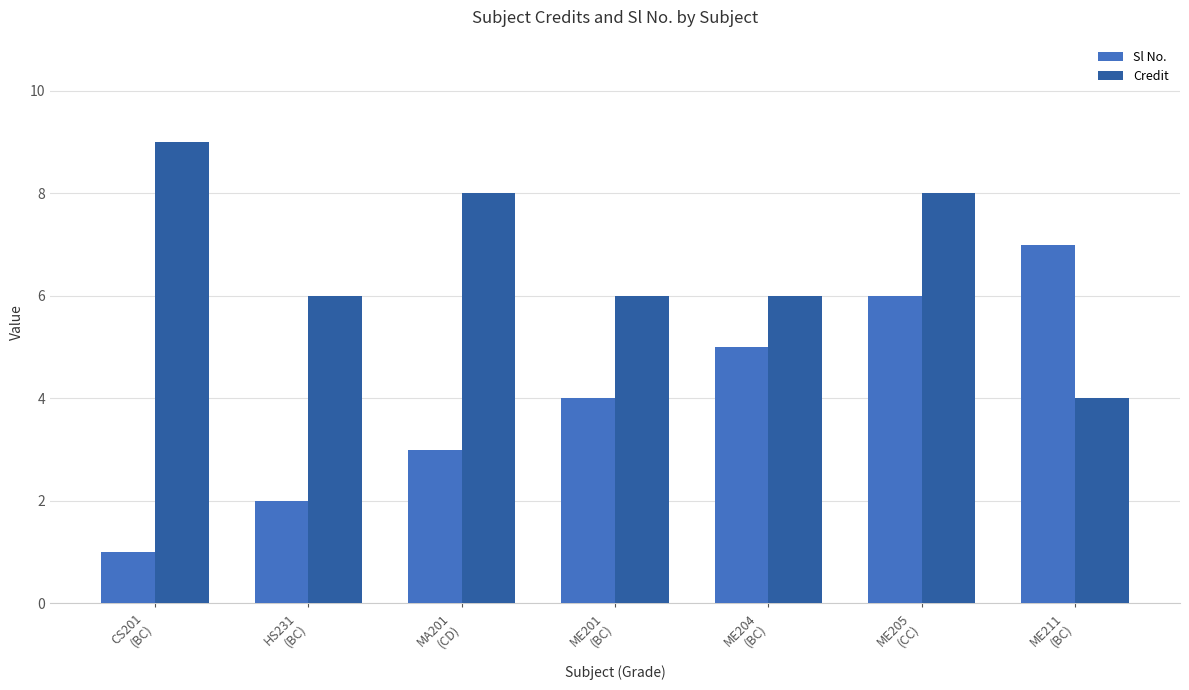

Reading right to left, what are all the values shown in this chart?

Sl No.: 7	6	5	4	3	2	1
Credit: 4	8	6	6	8	6	9